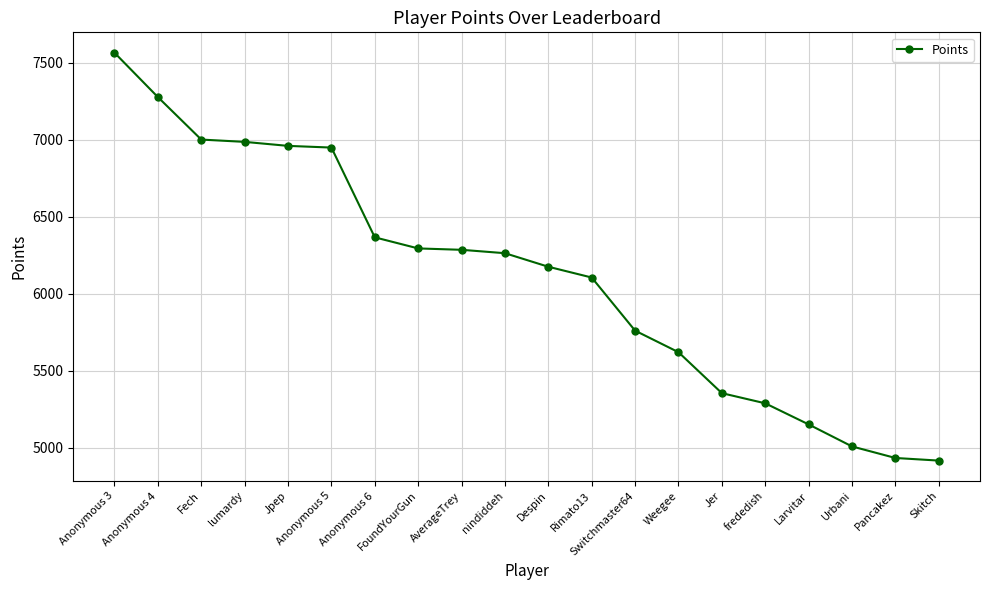

Which label corresponds to the largest value in the chart?

Anonymous 3